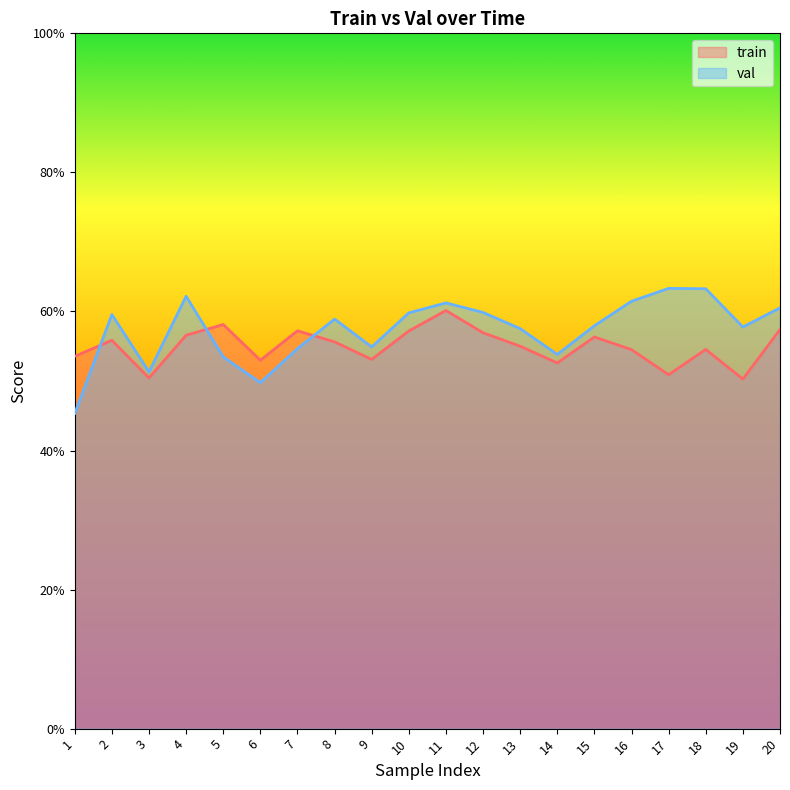

What is the difference between the val values at 15 and 3?

0.1